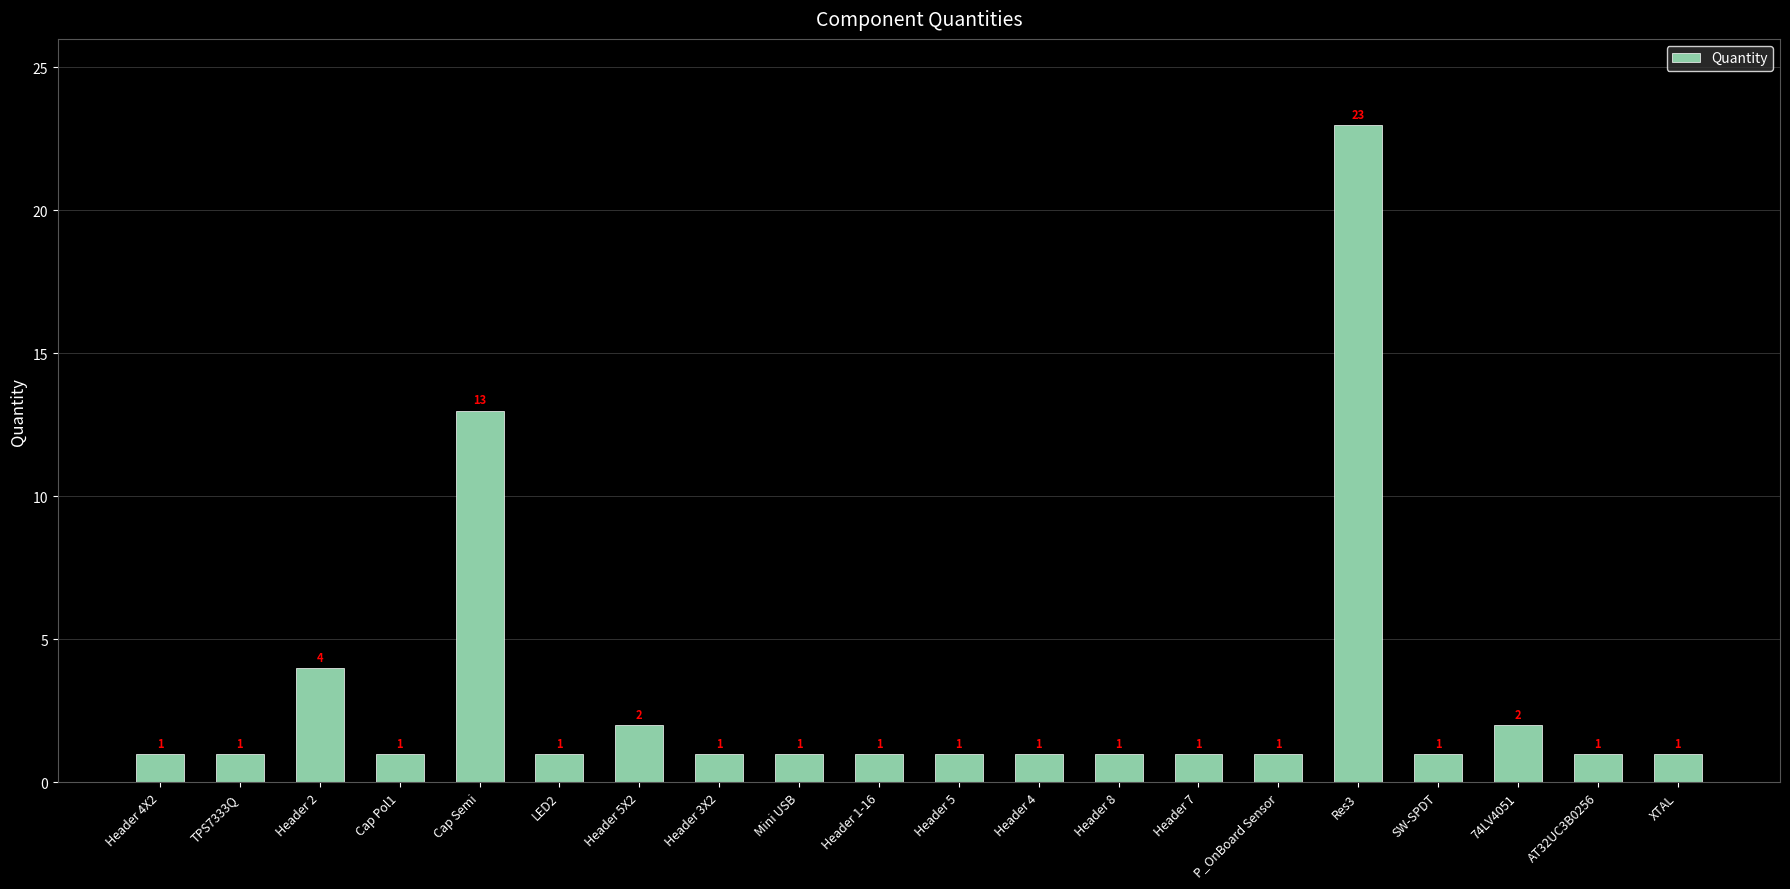

Which has a higher value, Mini USB or 74LV4051?

74LV4051